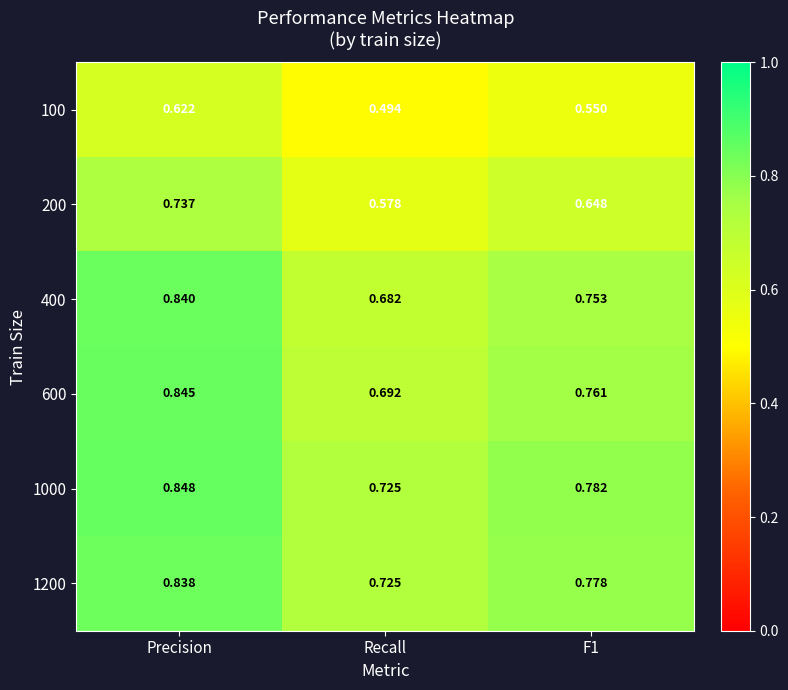

Where is 200 nearest to the value 0?

Recall